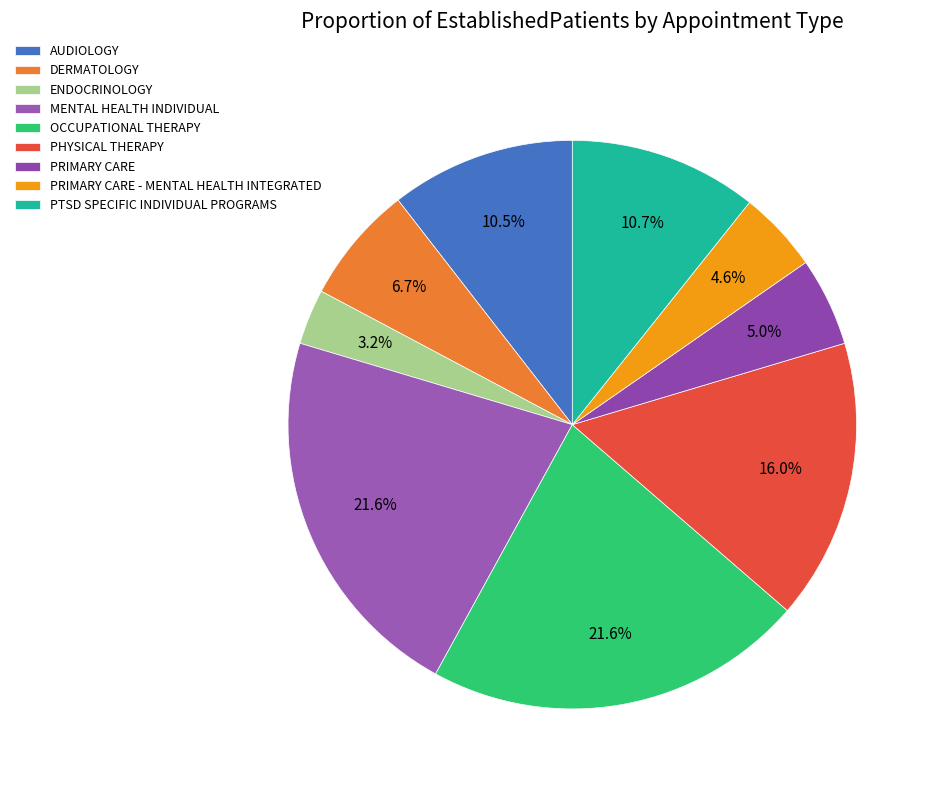

How many segments does this pie chart have?

9